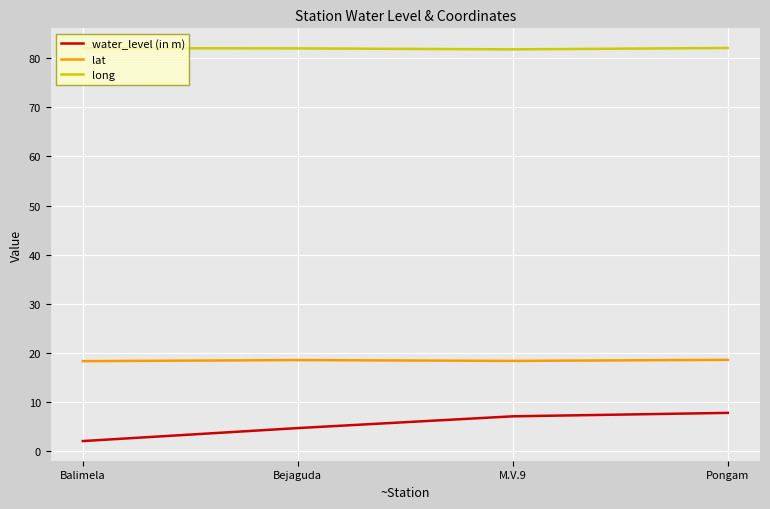

What are all the series names shown in the legend?

water_level (in m), lat, long